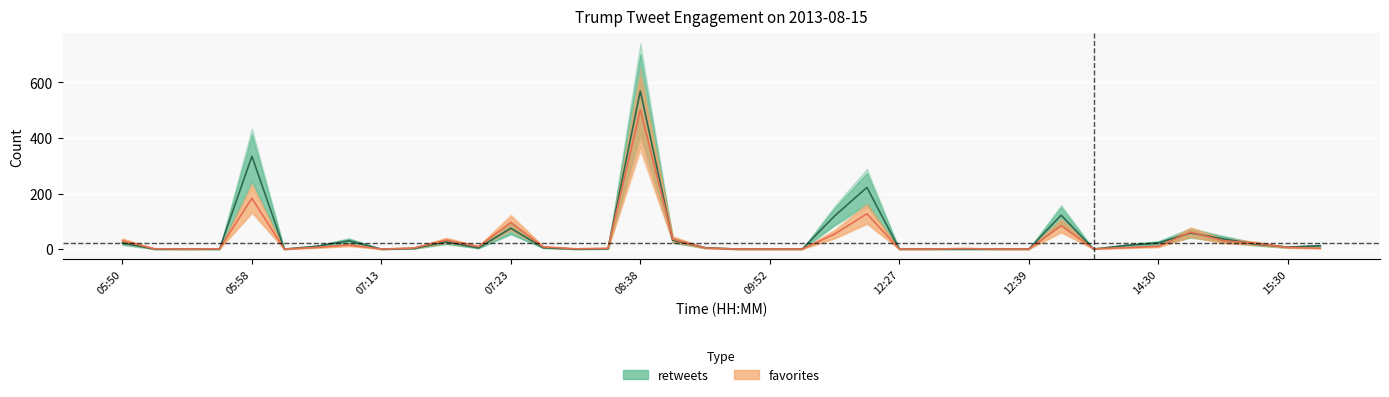

What are all the series names shown in the legend?

retweets, favorites